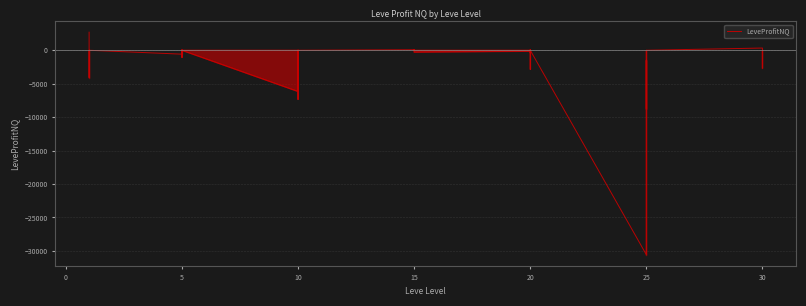

How many lines are shown in the chart?

1